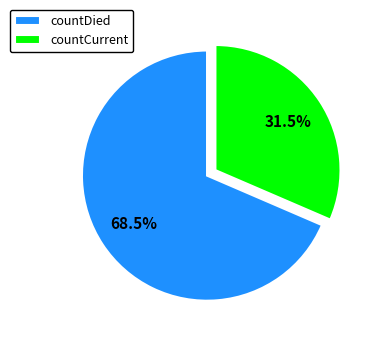

Which has a higher value, countCurrent or countDied?

countDied